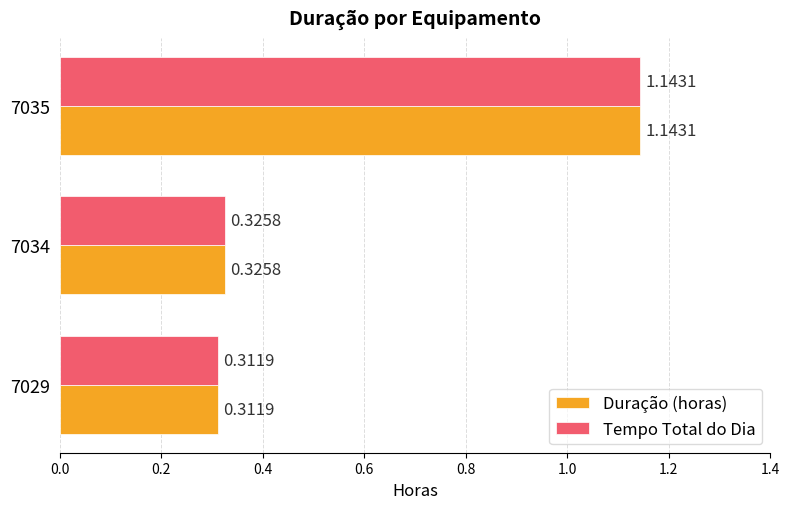

What is the sum of the Tempo Total do Dia values at 7034 and 7035?

1.5